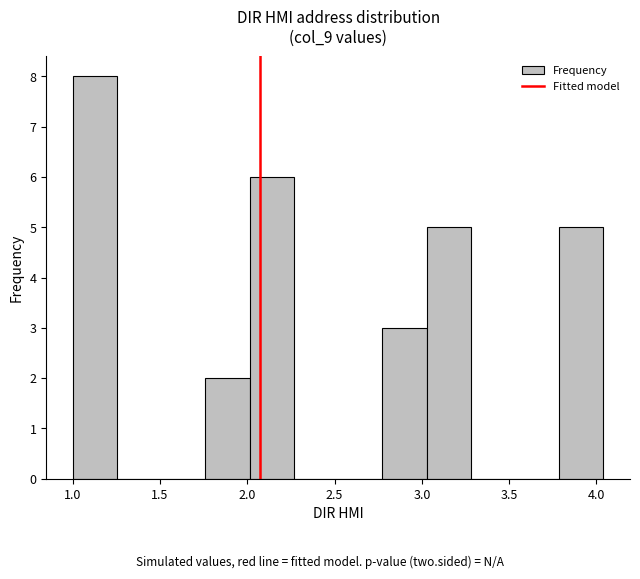

Over which range of the x-axis is the bar tallest?

1.00 to 1.25